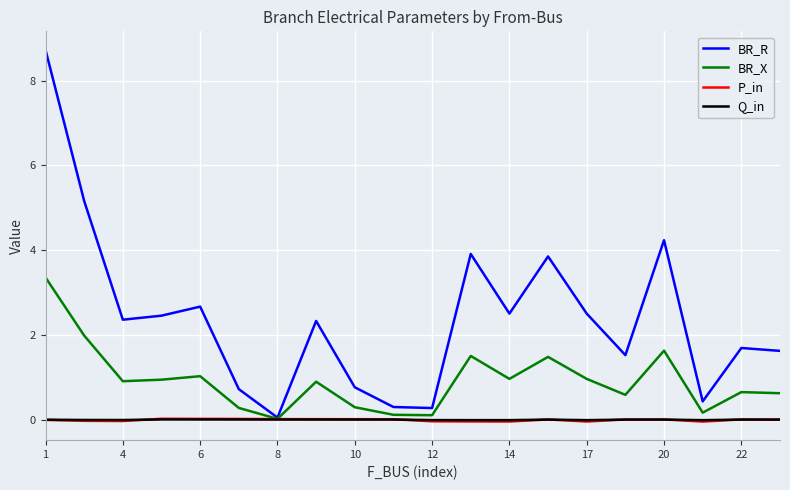

What is the maximum value for BR_X?

3.4